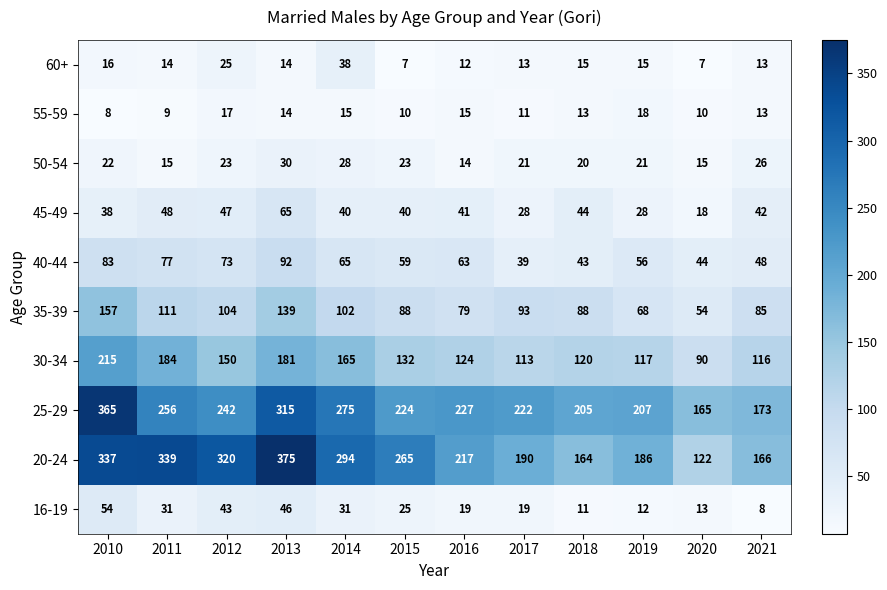

What value does the 55-59 series have at 2021, to the nearest 10?

10